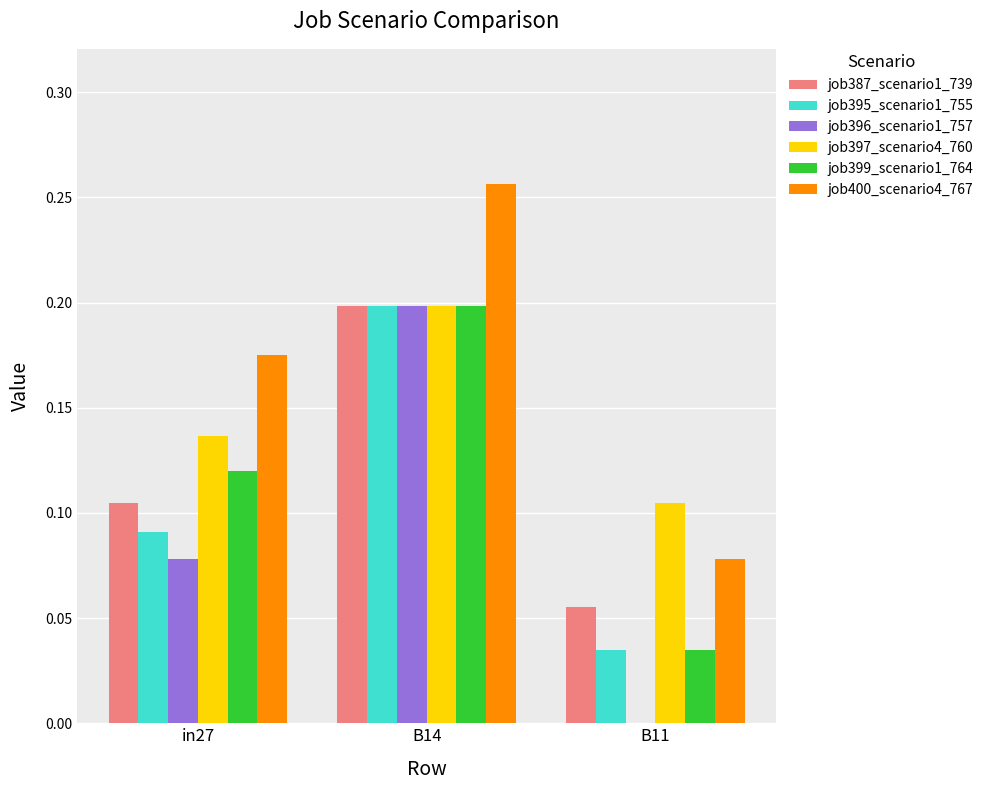

Count the job400_scenario4_767 values in the range 0 to 1.

3